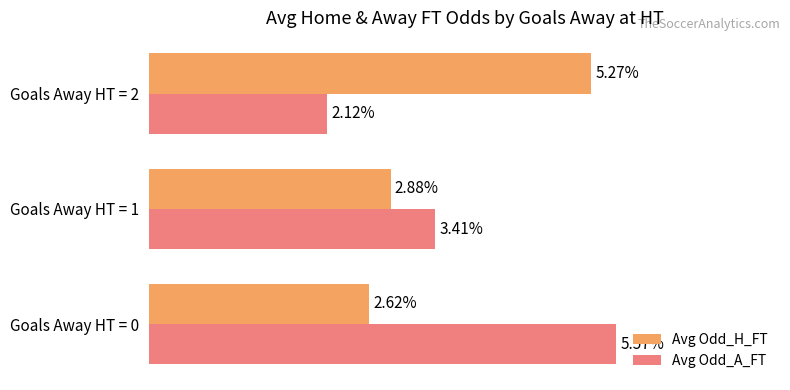

Between Goals Away HT = 1 and Goals Away HT = 2, which series saw the biggest shift?

Avg Odd_H_FT